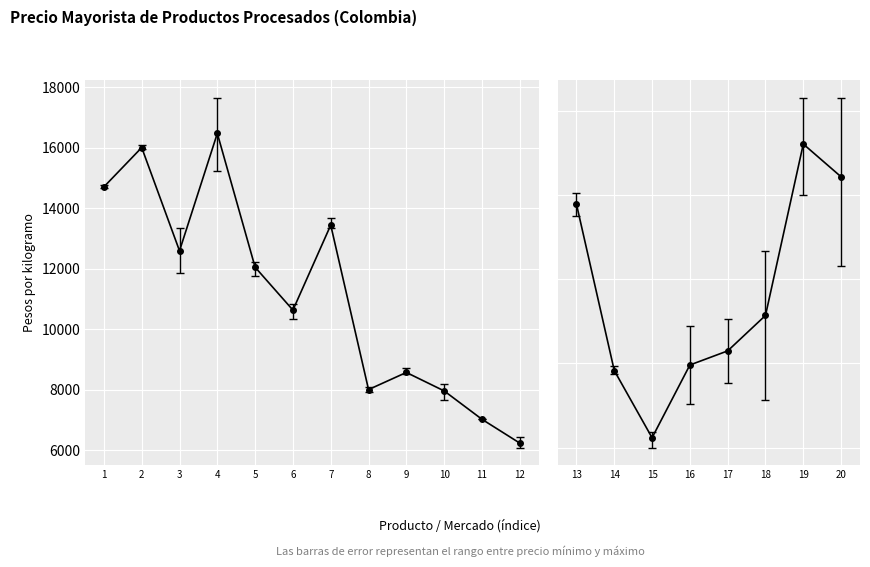

Rank the series at Aceite girasol
Montería from lowest to highest value.

Precio minimo, Precio medio, Precio maximo